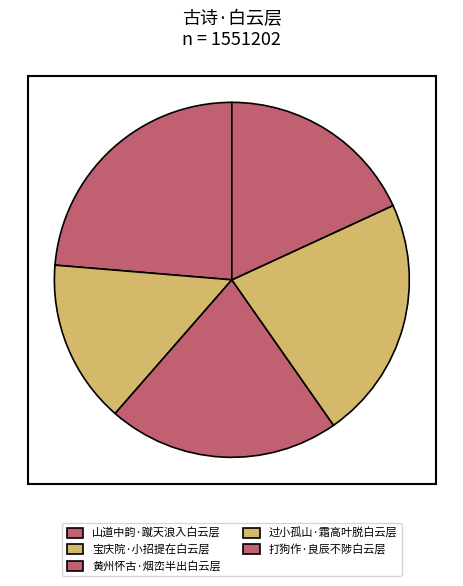

Does 宝庆院·小招提在白云层 account for over 50% of the chart?

No